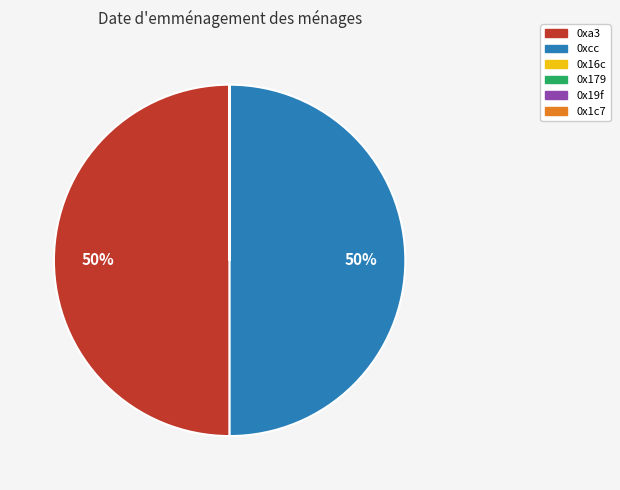

To the nearest percent, what portion does 0xcc represent?

50%